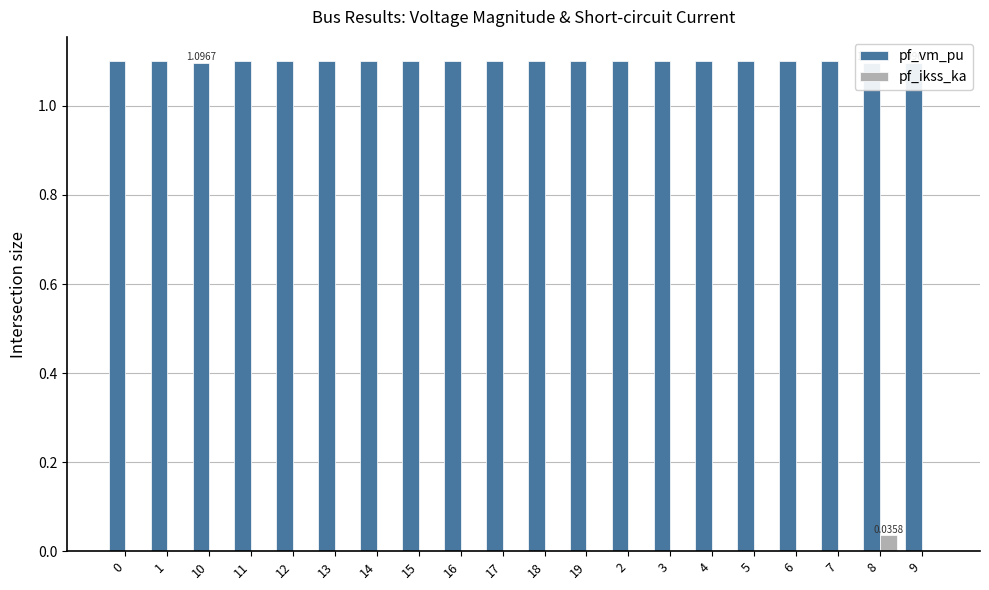

Between 9 and 17, which is larger?

17